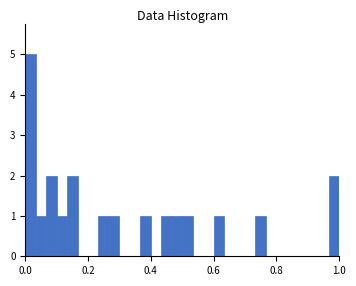

Read against the x-axis, roughly where is the centre of the tallest bar?

0.02